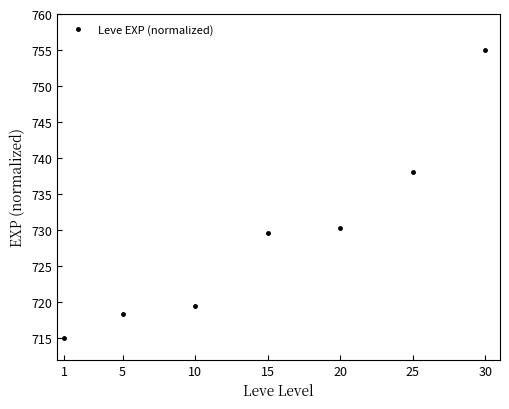

True or false: there are more than 1 points higher than both neighbors.

False